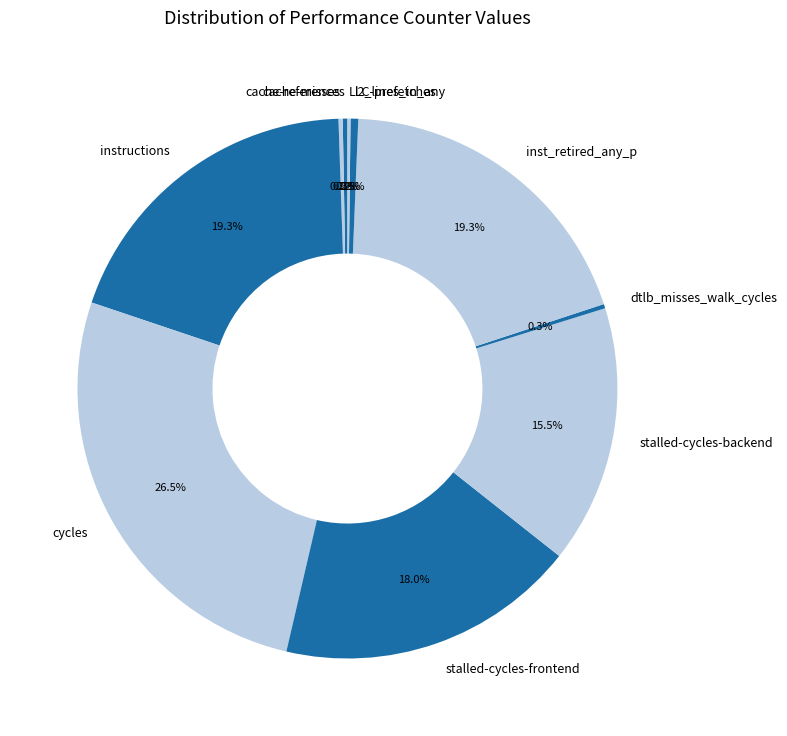

Which category has the biggest portion of the pie?

cycles